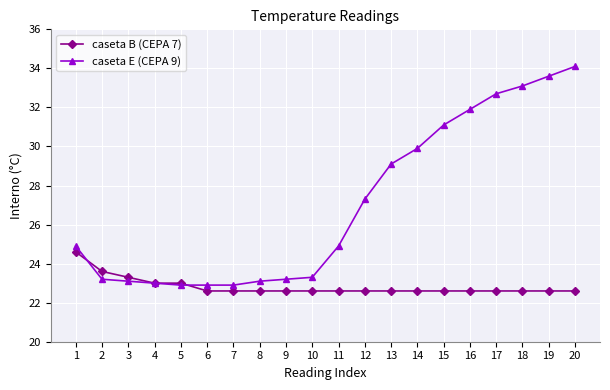

Rank the series at 10 from lowest to highest value.

caseta B (CEPA 7), caseta E (CEPA 9)